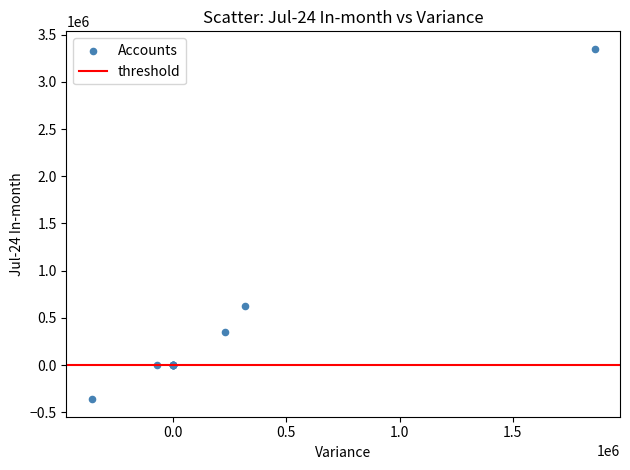

What Y value in the scatter plot is closest to 1494262?

626095.4